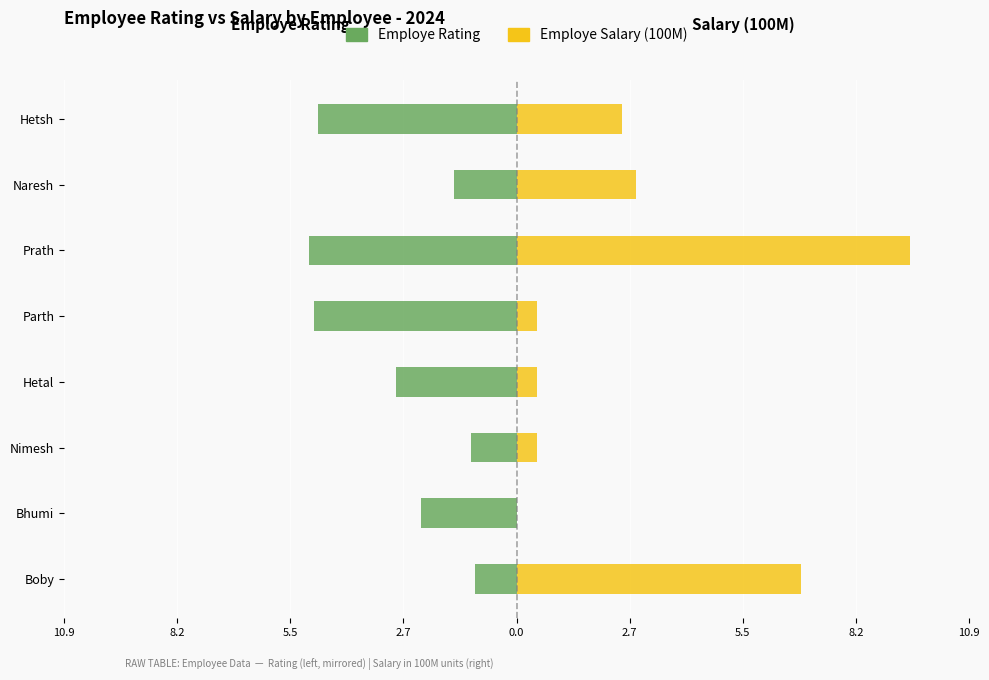

Rank the series by their maximum value, from lowest to highest.

Employe Rating, Employe Salary (100M)